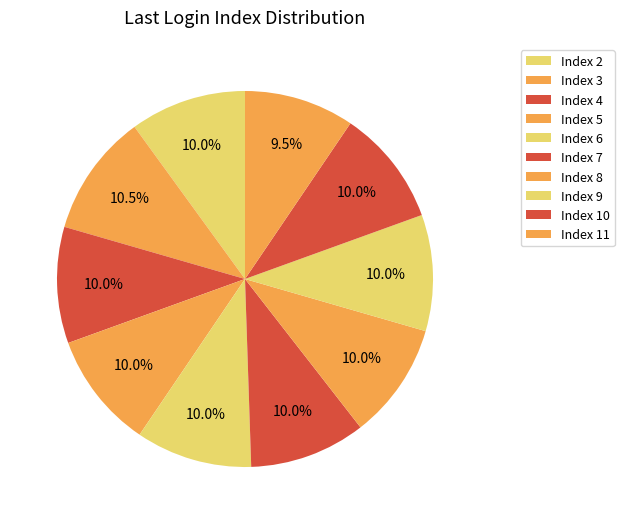

How many slices are in this pie chart?

10